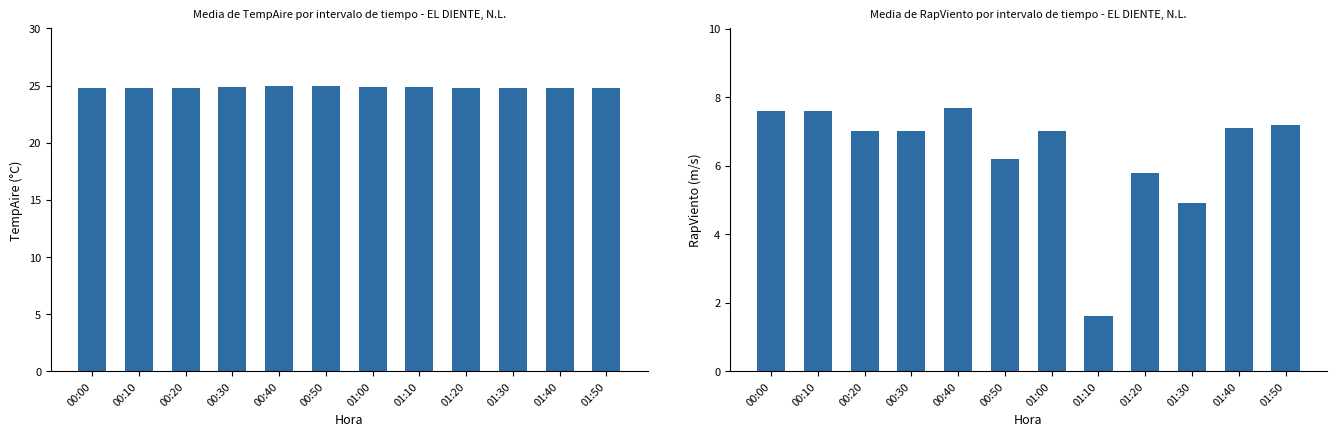

List the series in order of their peak value, highest first.

Mean TempAire, Mean RapViento